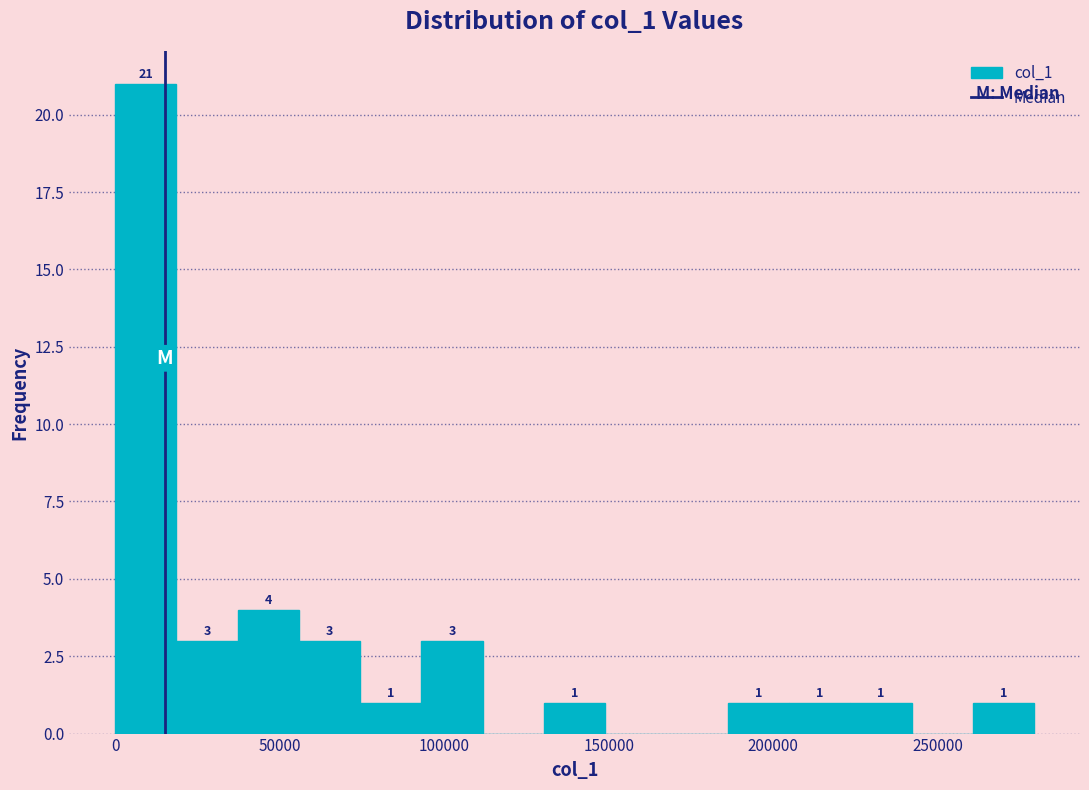

Around what value on the x-axis is the tallest bar? Give the approximate position of its centre, as read against the axis.

10000